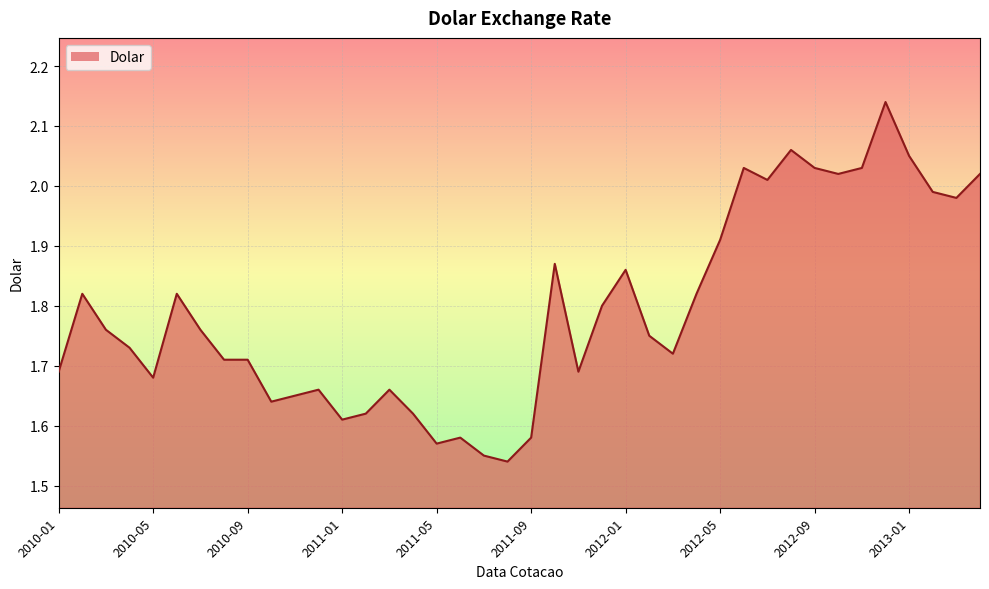

What is the difference between the maximum and minimum values?

0.6